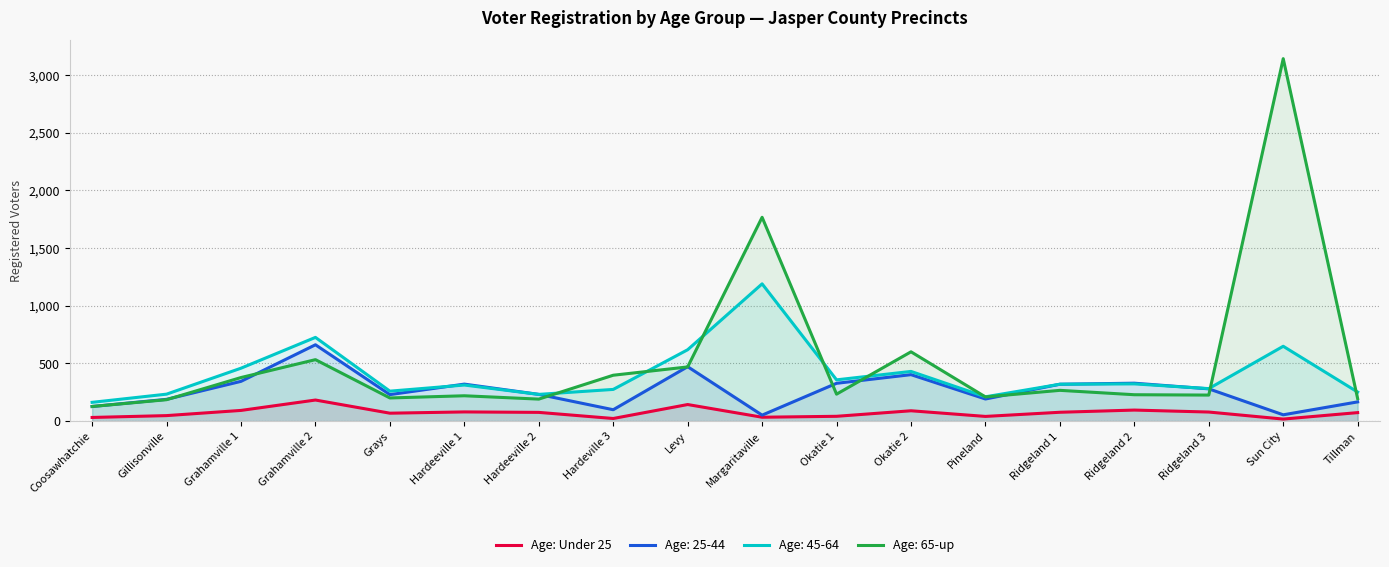

Reading left to right, list all the values displayed in this chart.

32	48	93	183	69	80	76	23	144	34	42	90	41	77	96	79	18	74